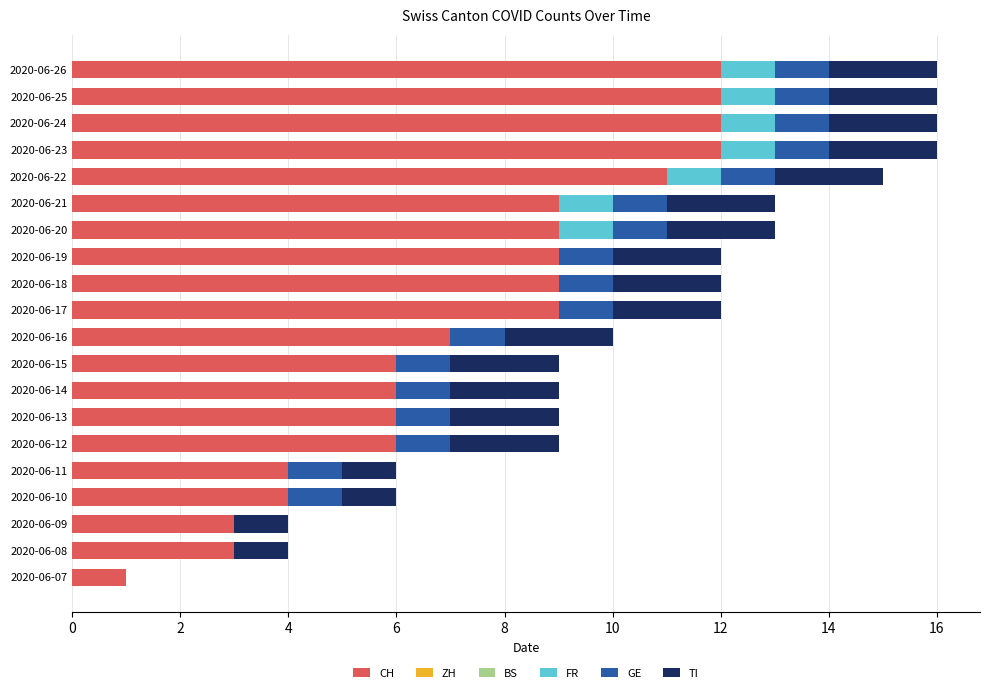

What is the maximum value for CH?

12